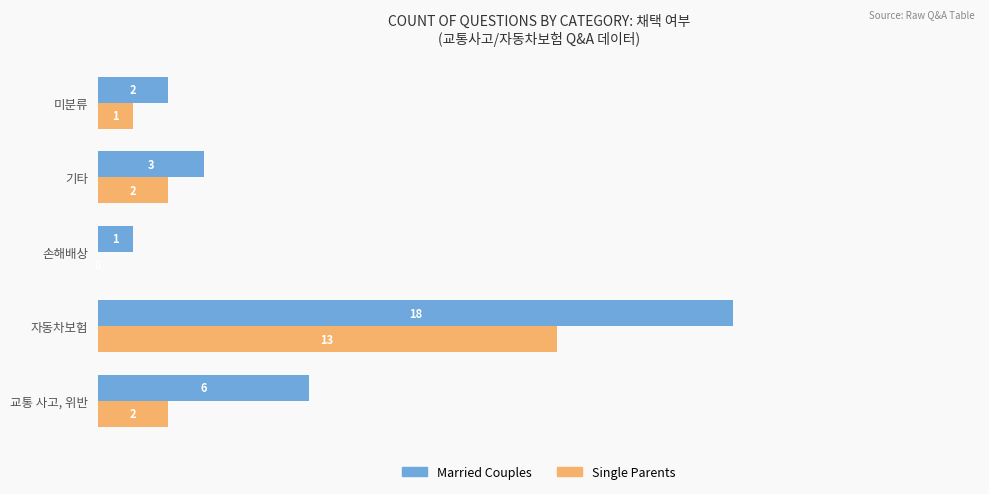

What is the sum of the Married Couples values at 자동차보험 and 기타?

21